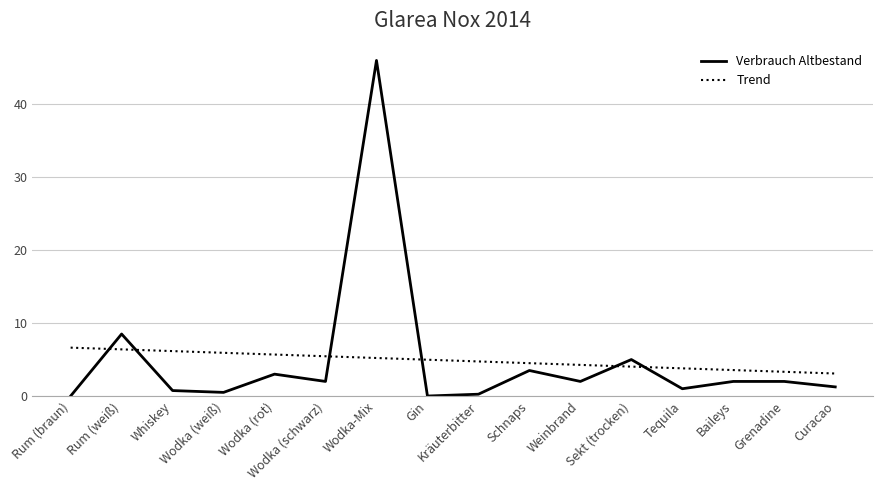

List the series in order of their peak value, lowest first.

Trend, Verbrauch Altbestand